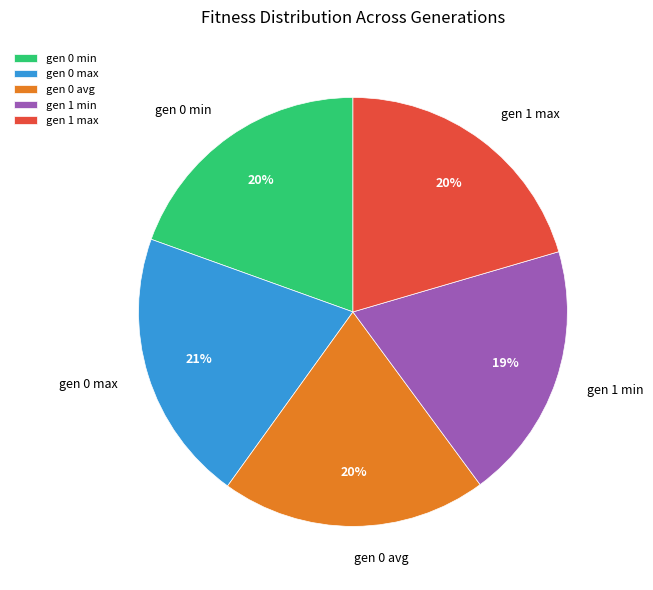

To the nearest percent, what is the average slice percentage?

20%